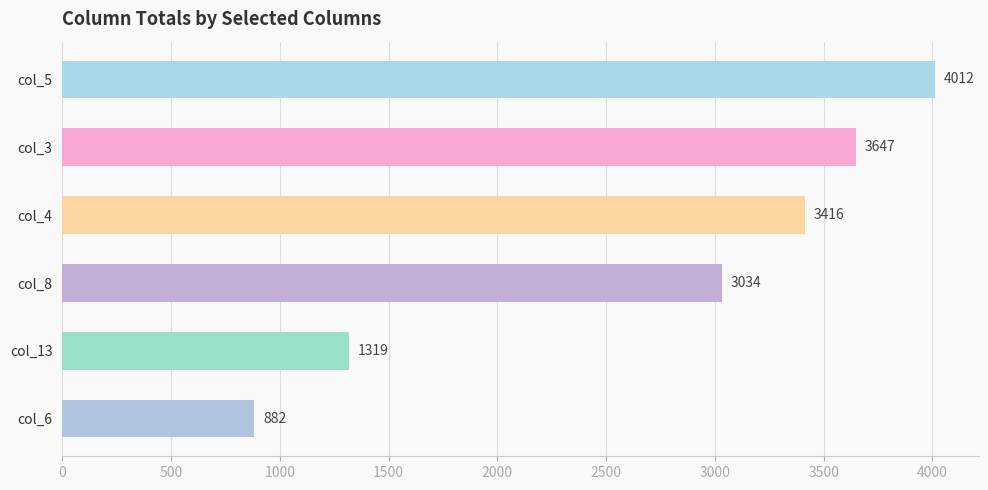

Approximately how many times larger is the value at col_13 compared to col_8?

0.4